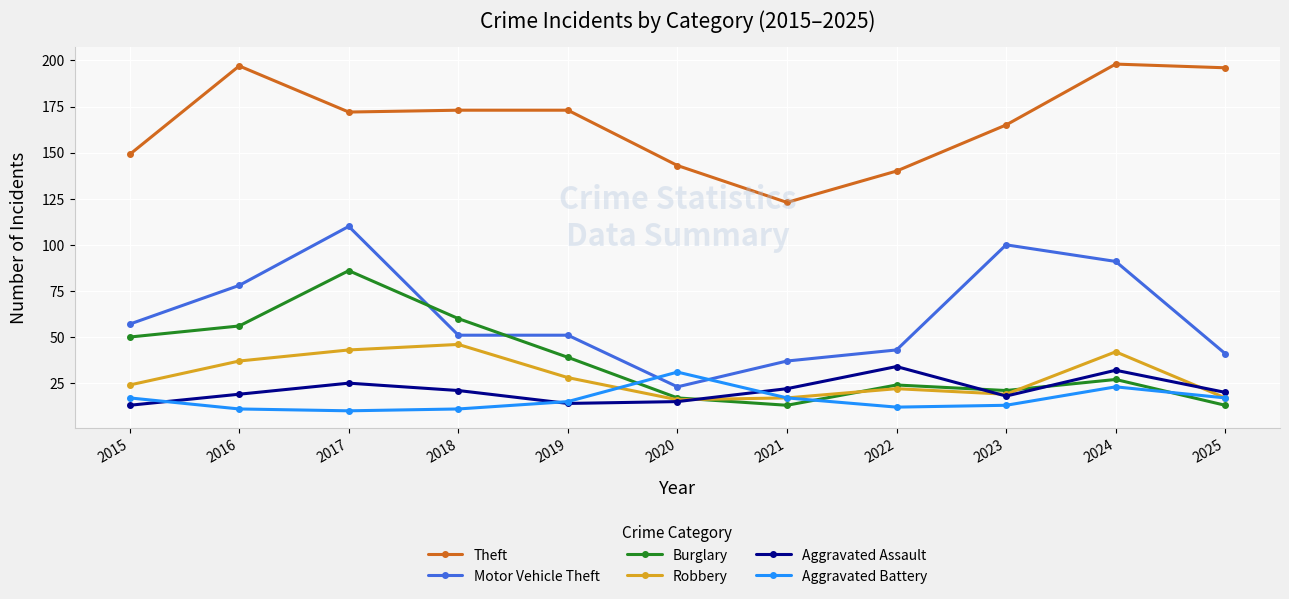

What is the smallest value displayed?

10